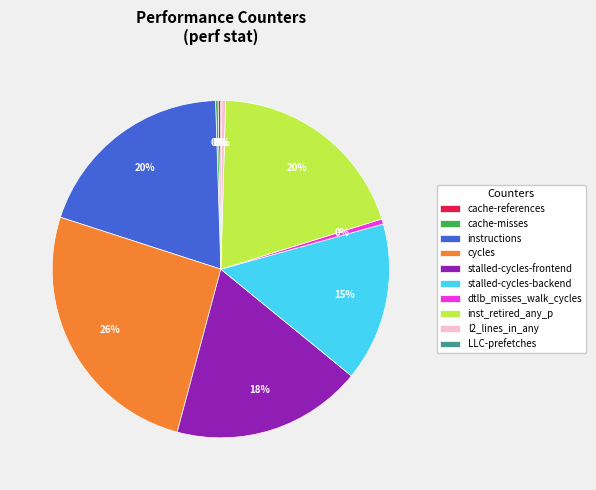

Is there a majority slice in this chart?

No